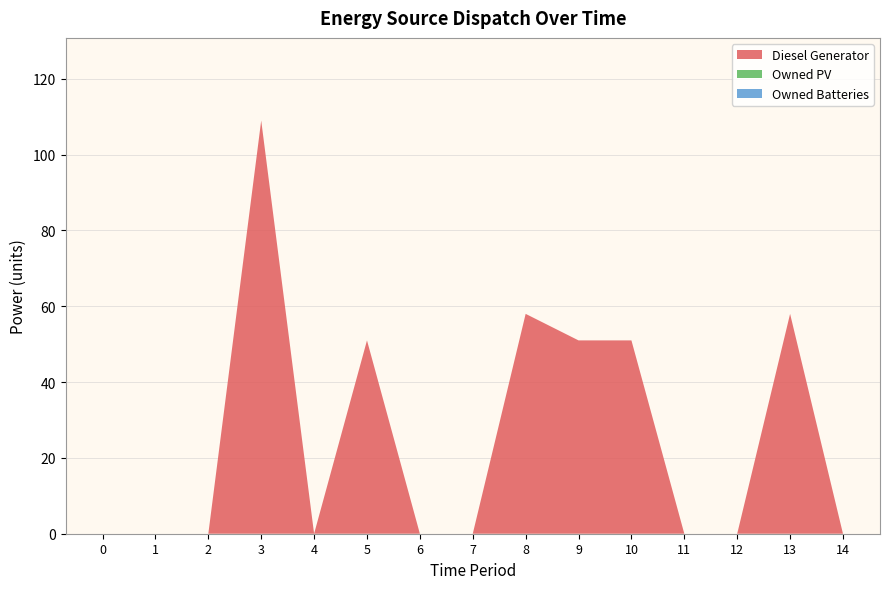

Reading left to right, list all the values displayed in this chart.

Diesel Generator: 0=0	1=0	2=0	3=109	4=0	5=51	6=0	7=0	8=58	9=51	10=51	11=0	12=0	13=58	14=0
Owned PV: 0=0	1=0	2=0	3=0	4=0	5=0	6=0	7=0	8=0	9=0	10=0	11=0	12=0	13=0	14=0
Owned Batteries: 0=0	1=0	2=0	3=0	4=0	5=0	6=0	7=0	8=0	9=0	10=0	11=0	12=0	13=0	14=0